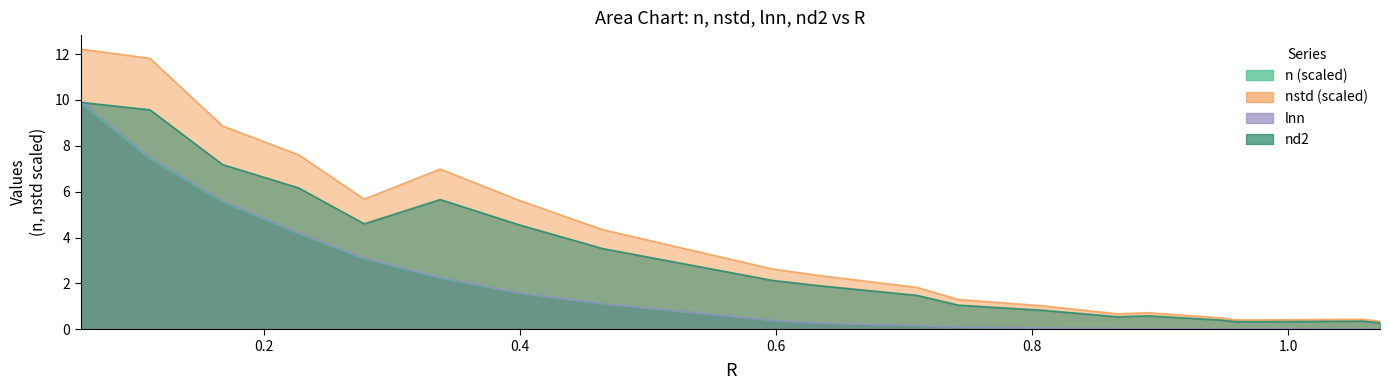

What is the maximum value for nstd?

12.2